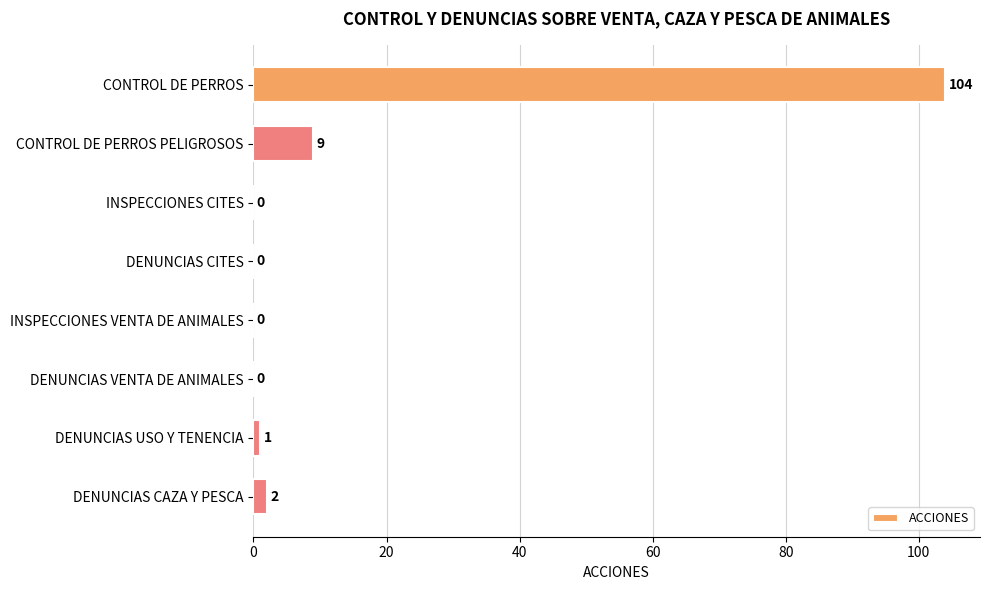

What is the sum of all values?

116